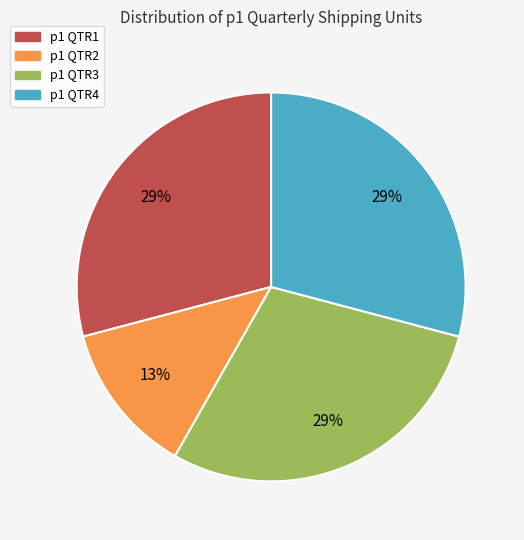

To the nearest percent, what is the difference between the p1 QTR1 and p1 QTR2 slice percentages?

16%